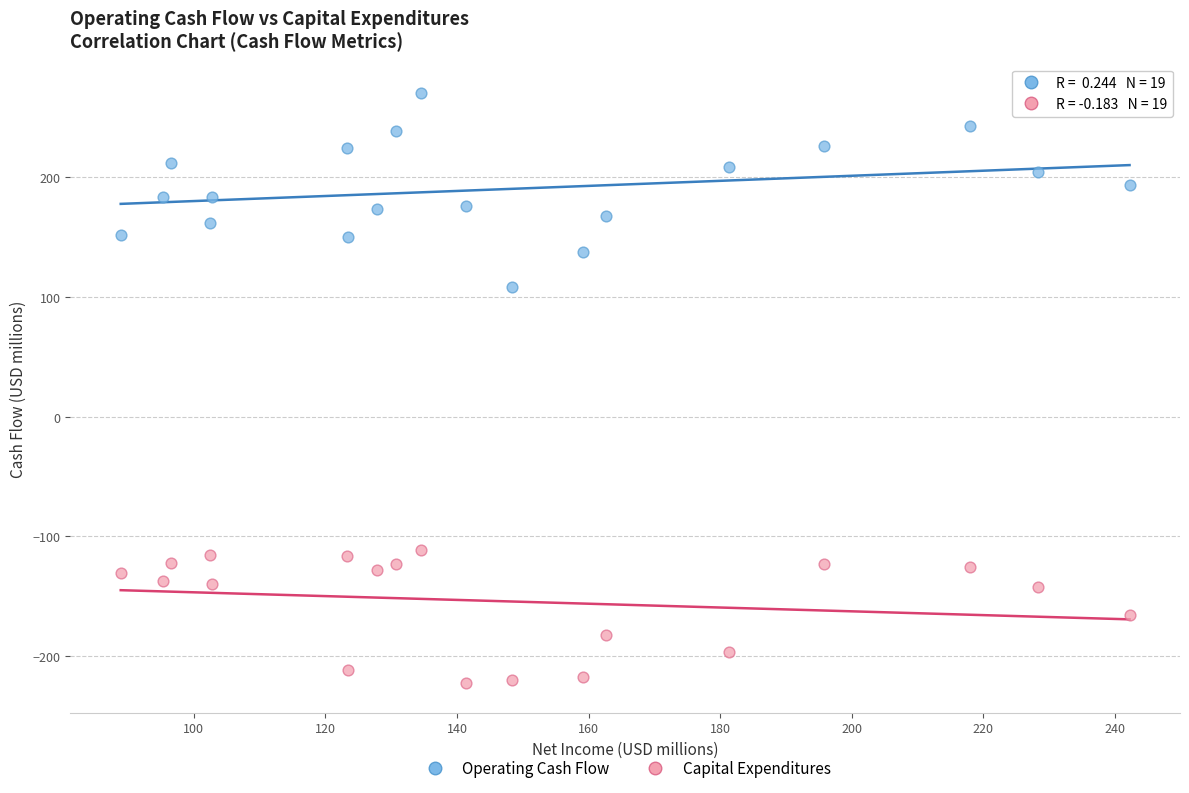

Which series reaches the maximum Y coordinate?

Operating Cash Flow